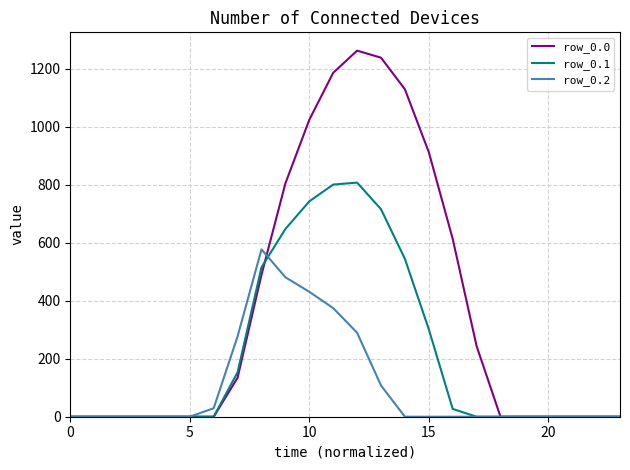

In row_0.2, how many points are higher than both neighbors (excluding endpoints)?

1